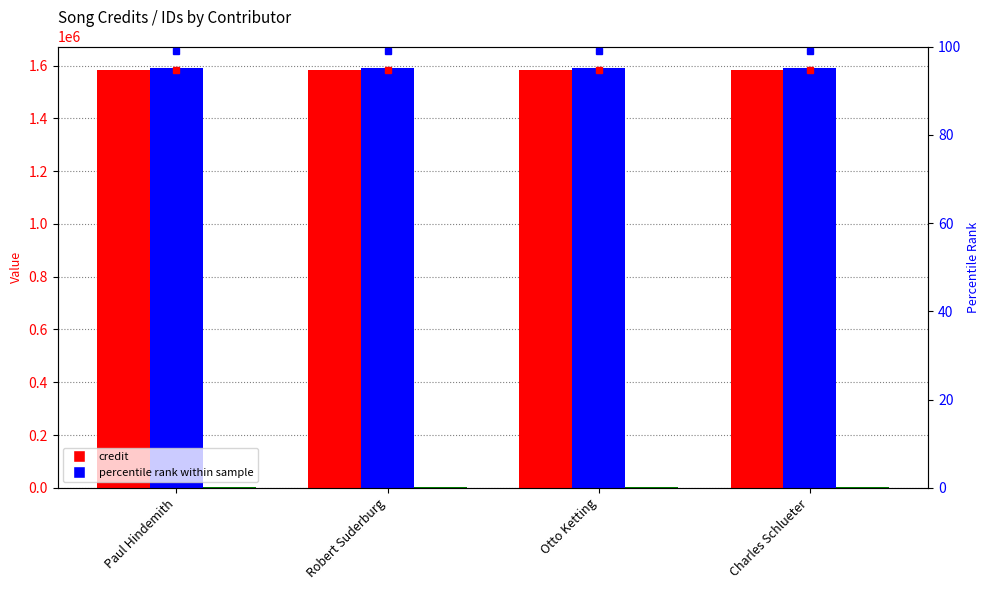

What is the sum of all labelid values?

17488